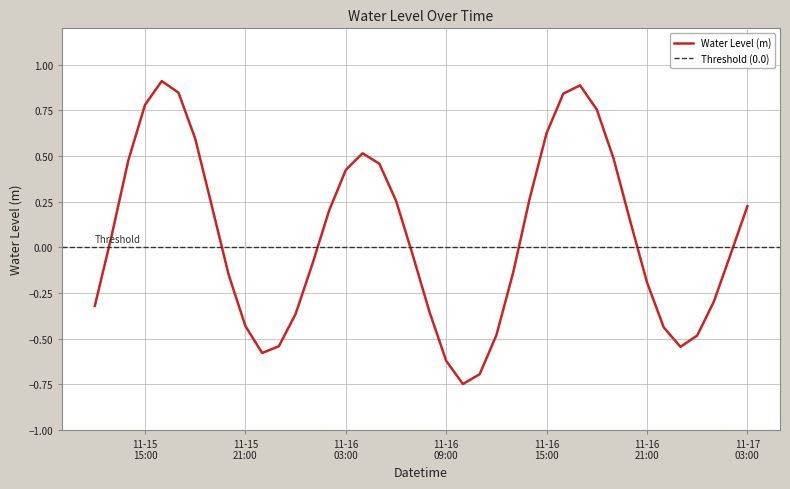

At which category does the data reach its first local peak?

2023-11-15 16:00:00